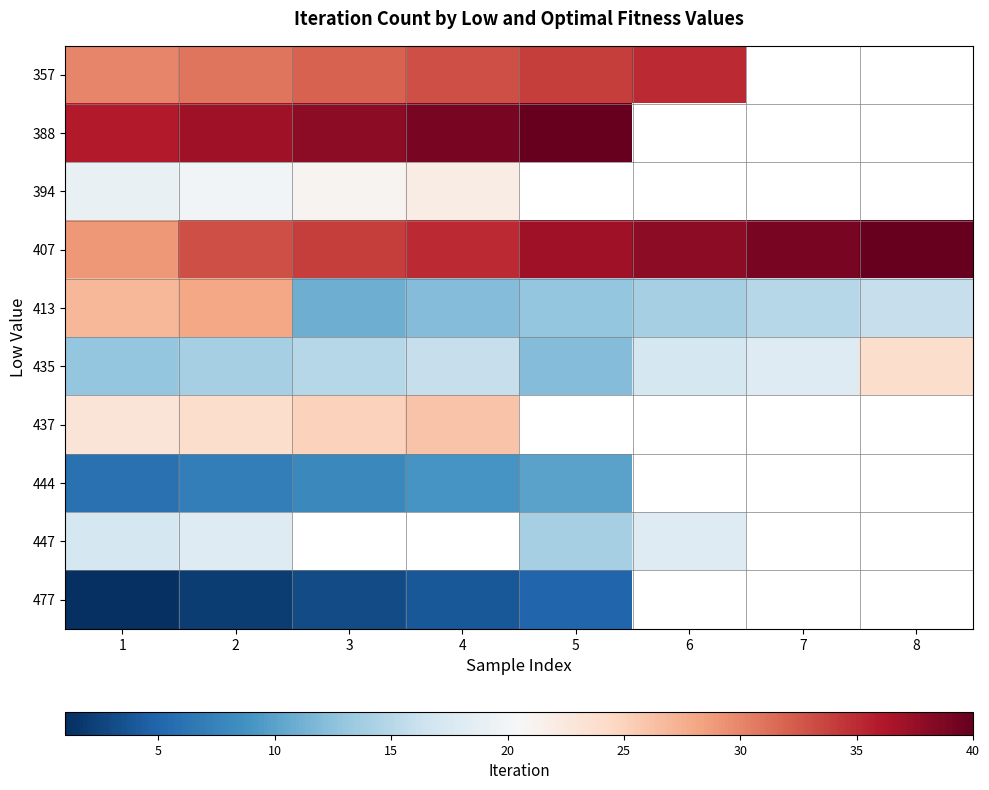

What is the greatest value displayed?

40.0